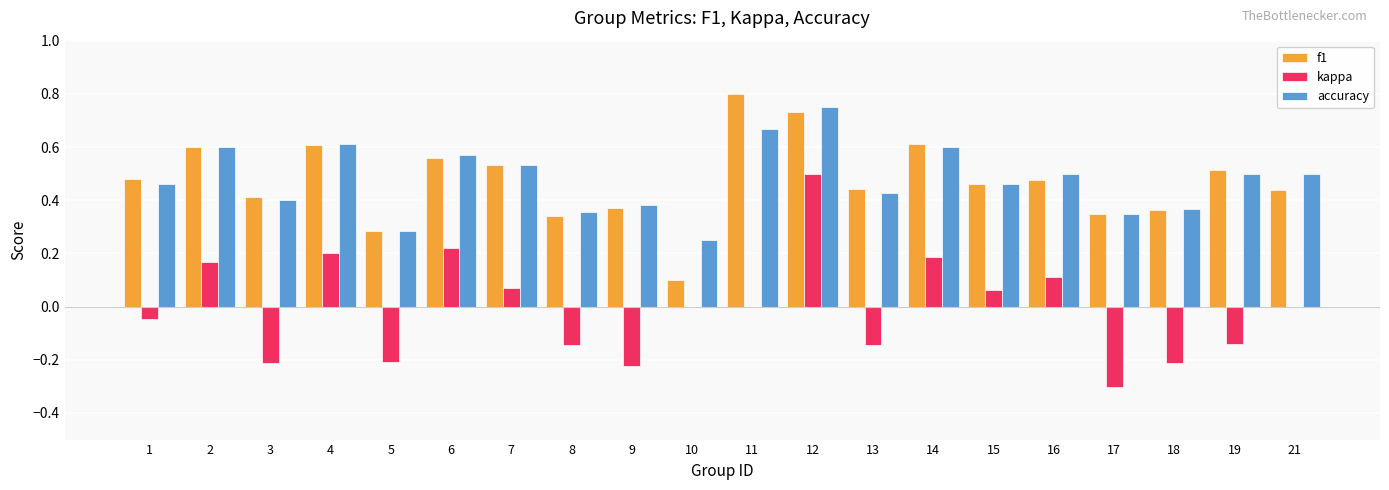

At which category does the chart reach its peak across all series?

11